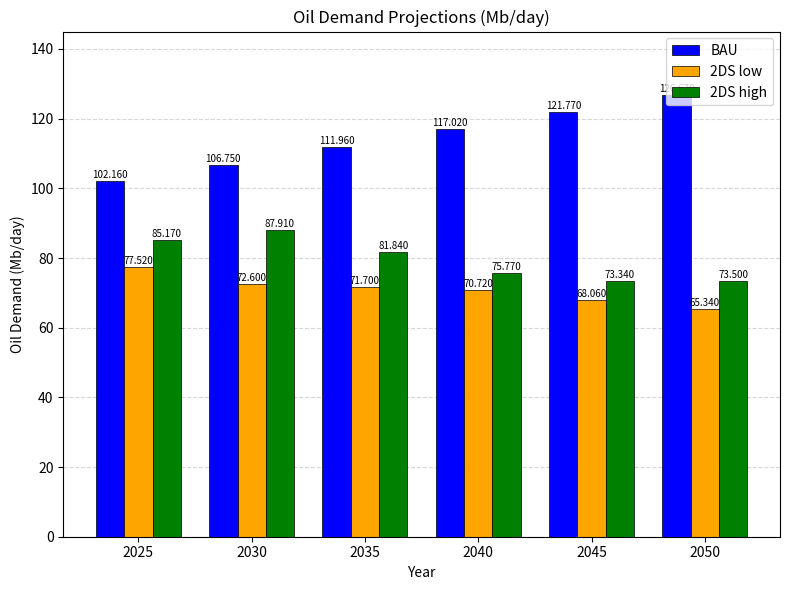

At how many categories does at least one series exceed 124?

1